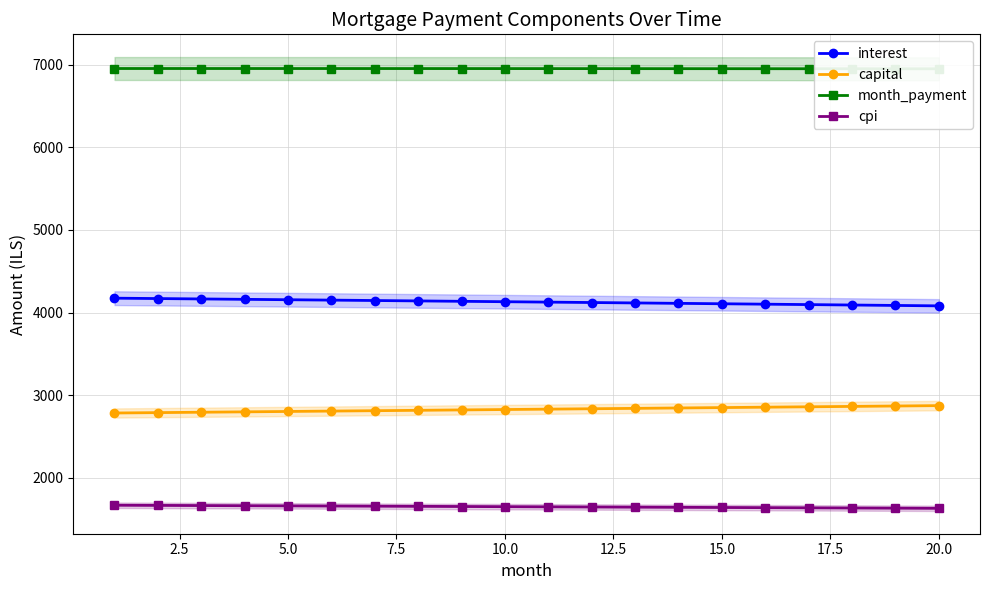

The value of capital at 20.0 is 3958.0. True or false?

False